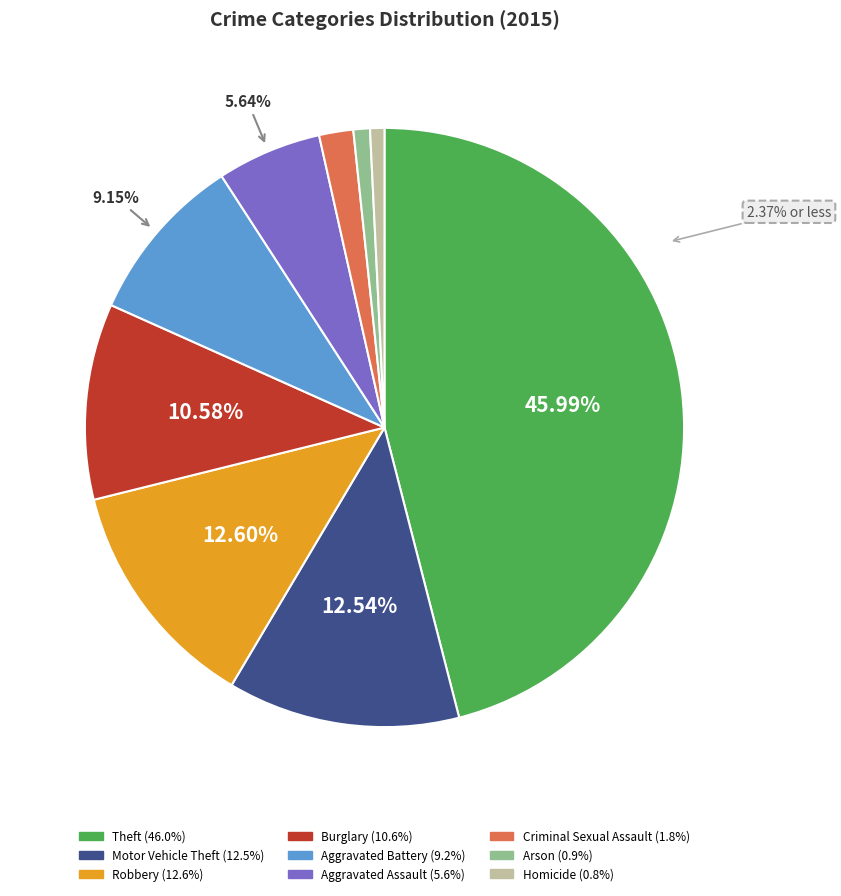

Count the number of slices in the pie.

9